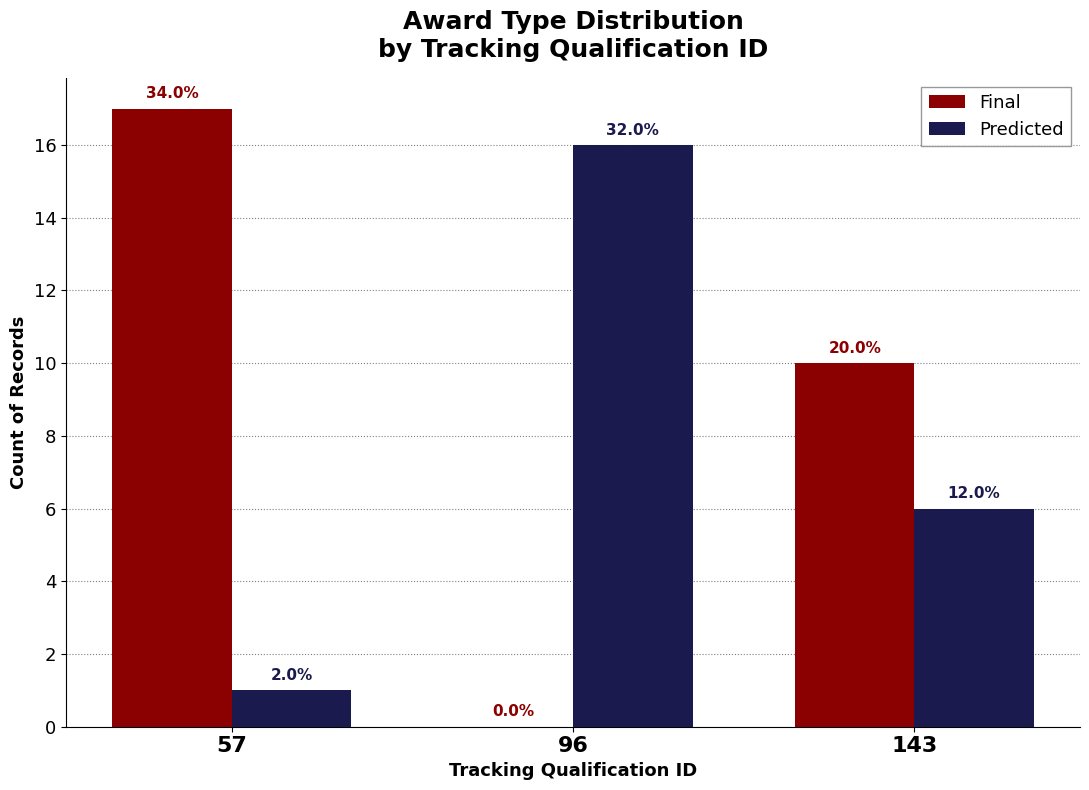

At how many categories does at least one series exceed 13?

2